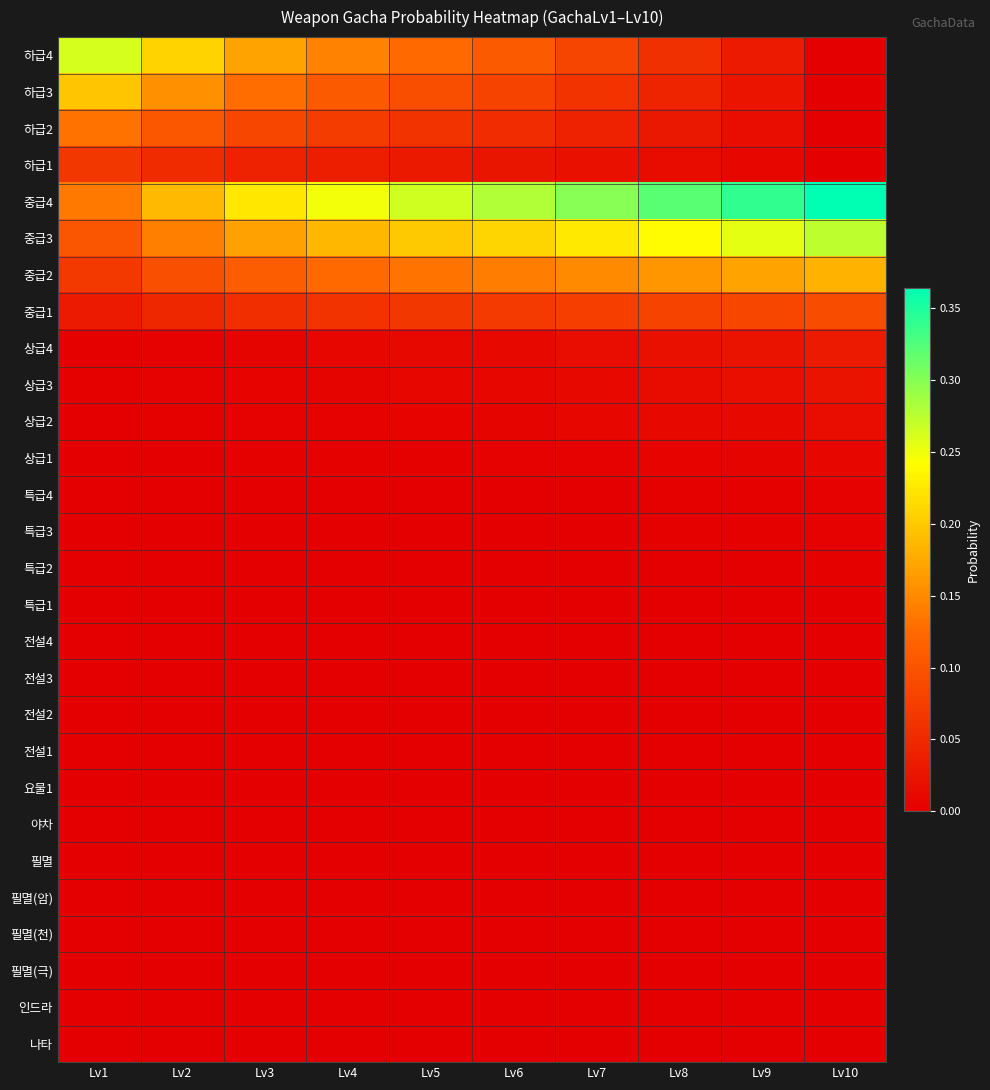

Count the number of data series in this chart.

28